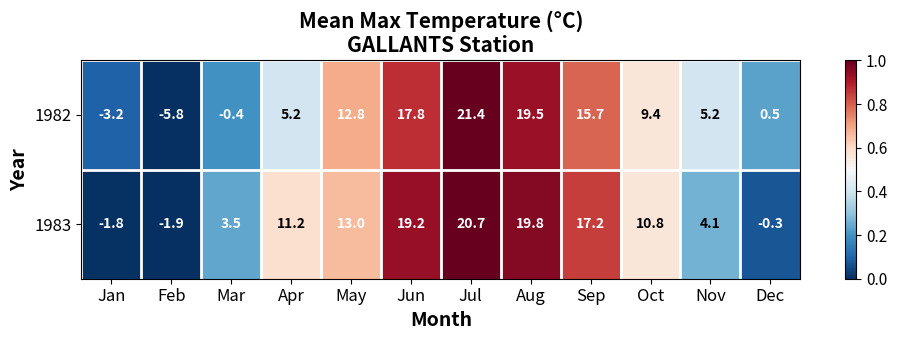

How many categories are shown in the chart?

12